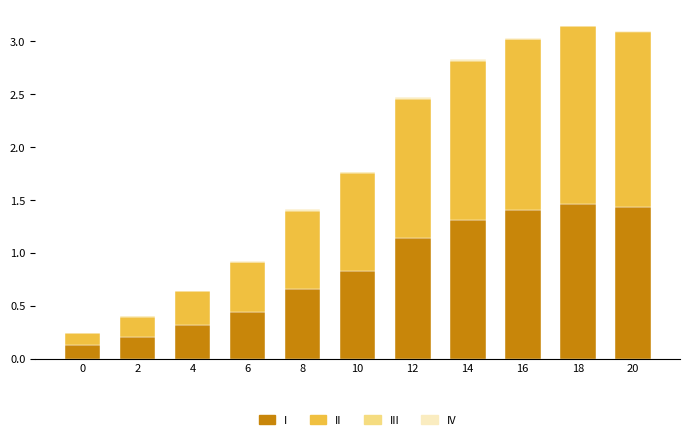

How many series are shown in this chart?

4